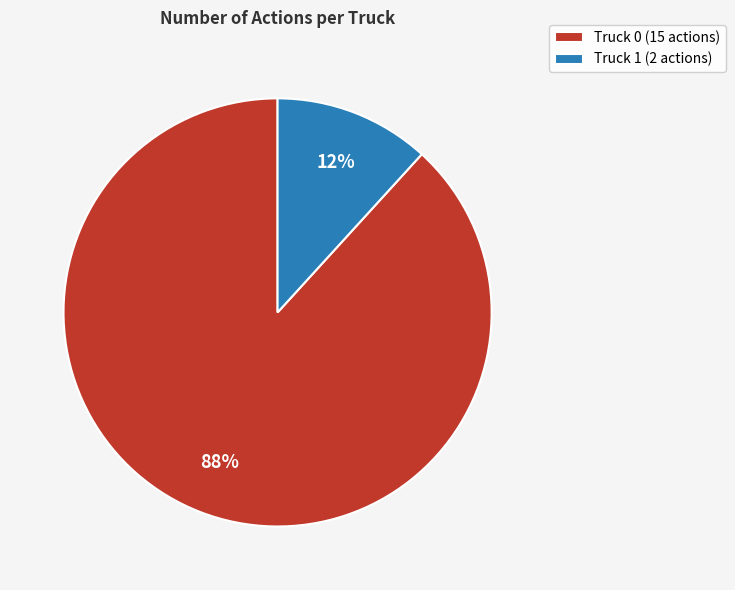

Which has a higher value, Truck 0 (15 actions) or Truck 1 (2 actions)?

Truck 0 (15 actions)